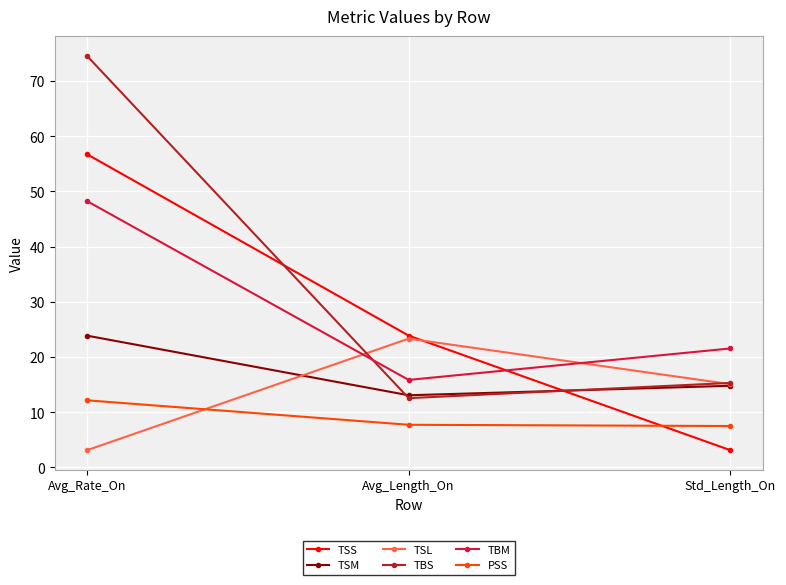

The value of TBS at Avg_Length_On is 12.6. True or false?

True